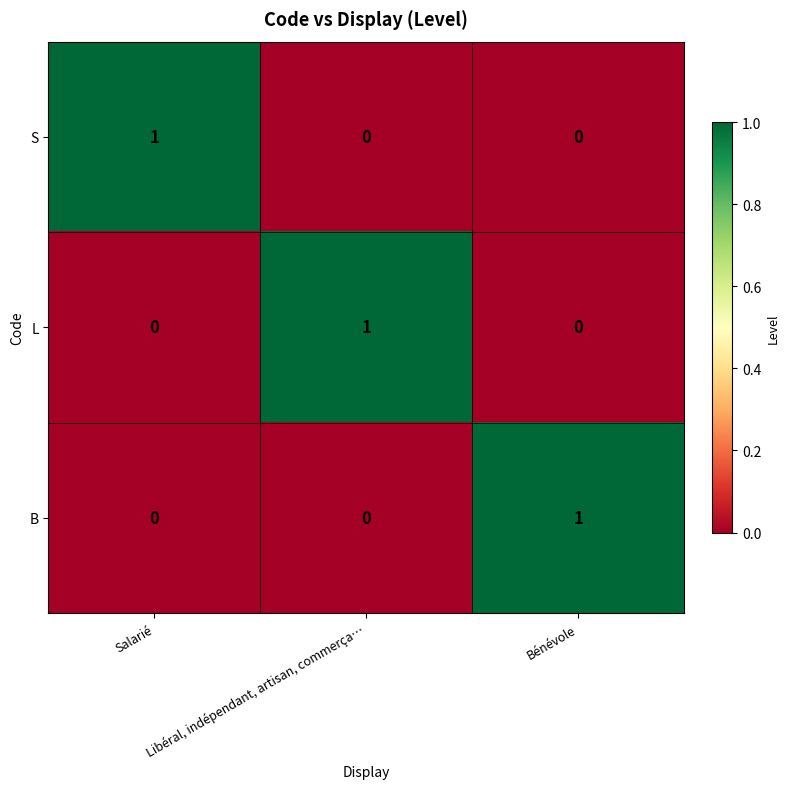

At how many categories does at least one series exceed 0?

3